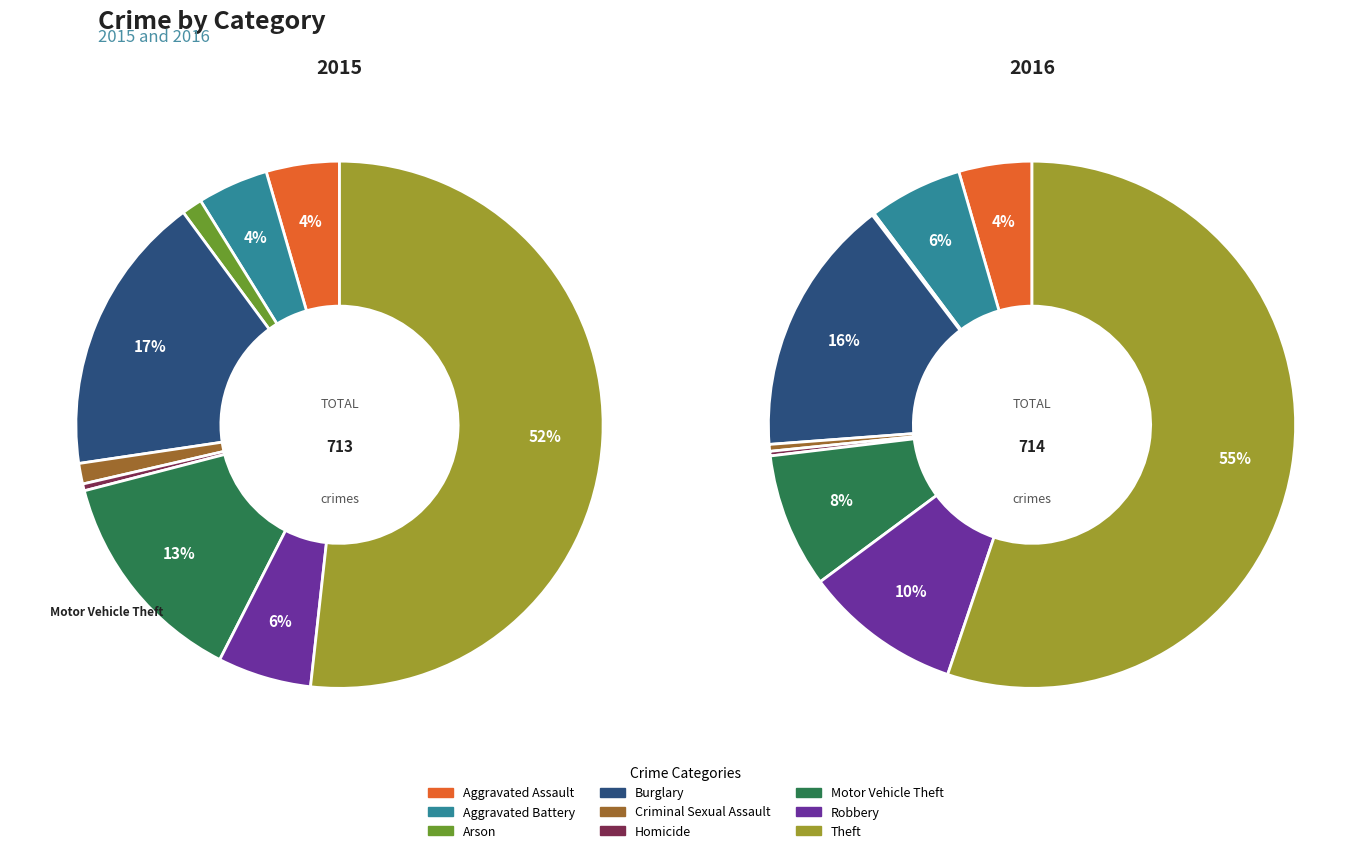

To the nearest percent, what is the difference between the largest and smallest slice percentages?

55%